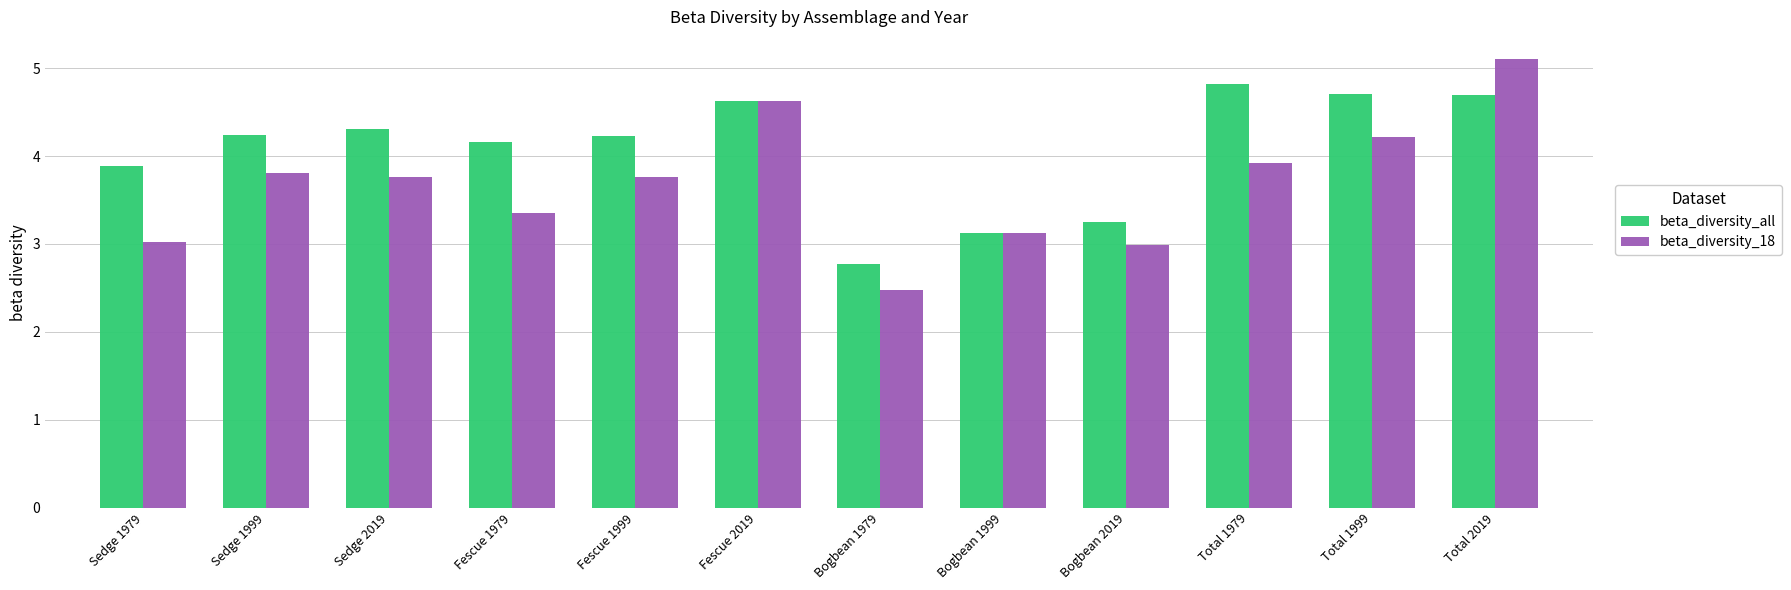

What is the sum of all beta_diversity_18 values?

44.2